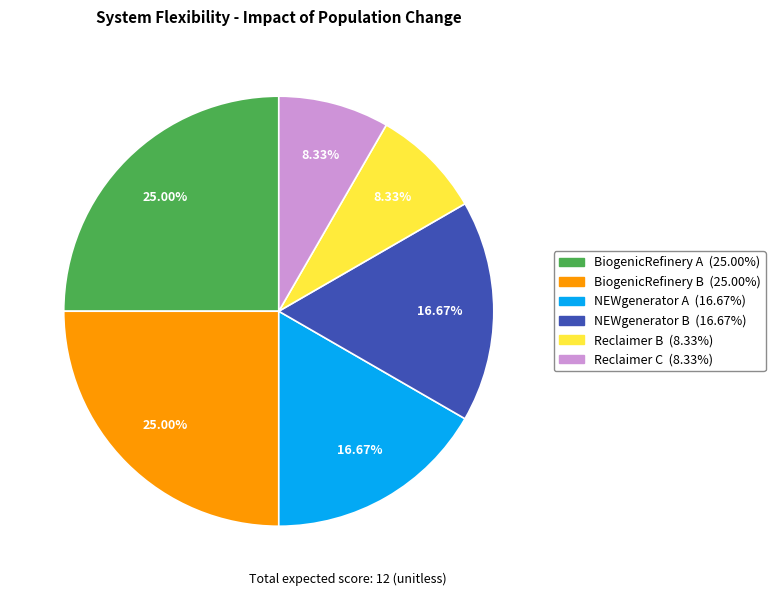

Approximately how many times larger is the value at BiogenicRefinery B compared to Reclaimer B?

3.0